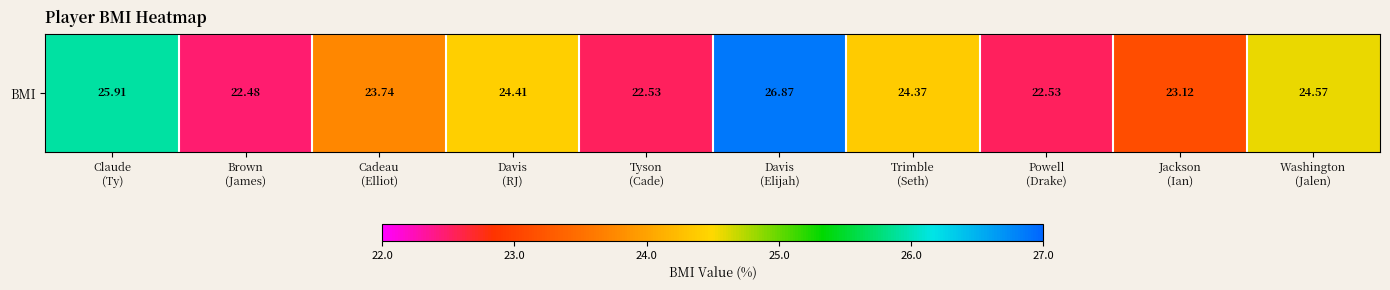

The chart shows a value of 24.6 at Washington
(Jalen). True or false?

True